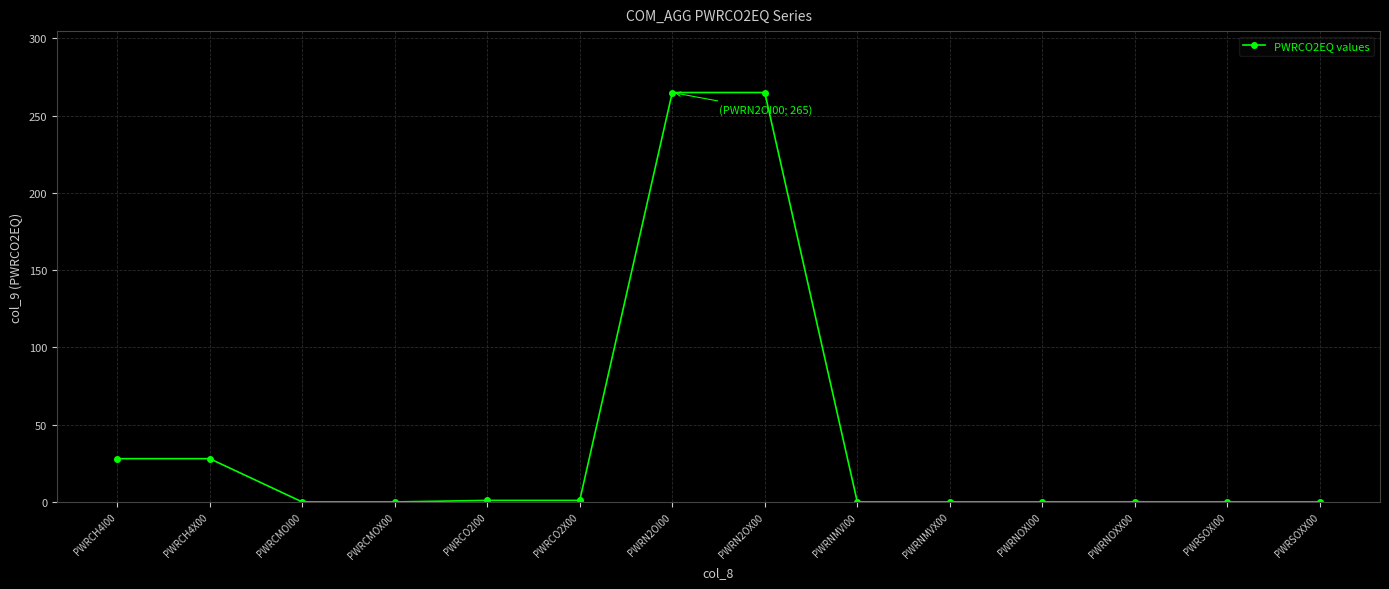

True or false: the data shows 265 at PWRN2OI00.

True